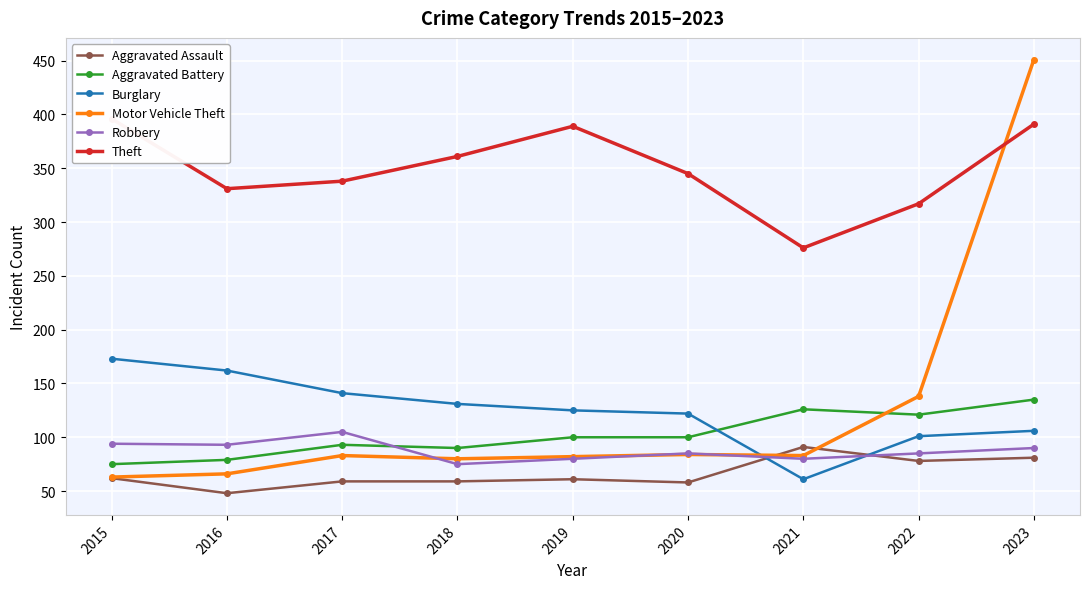

How many data points in Robbery are less than 85?

3